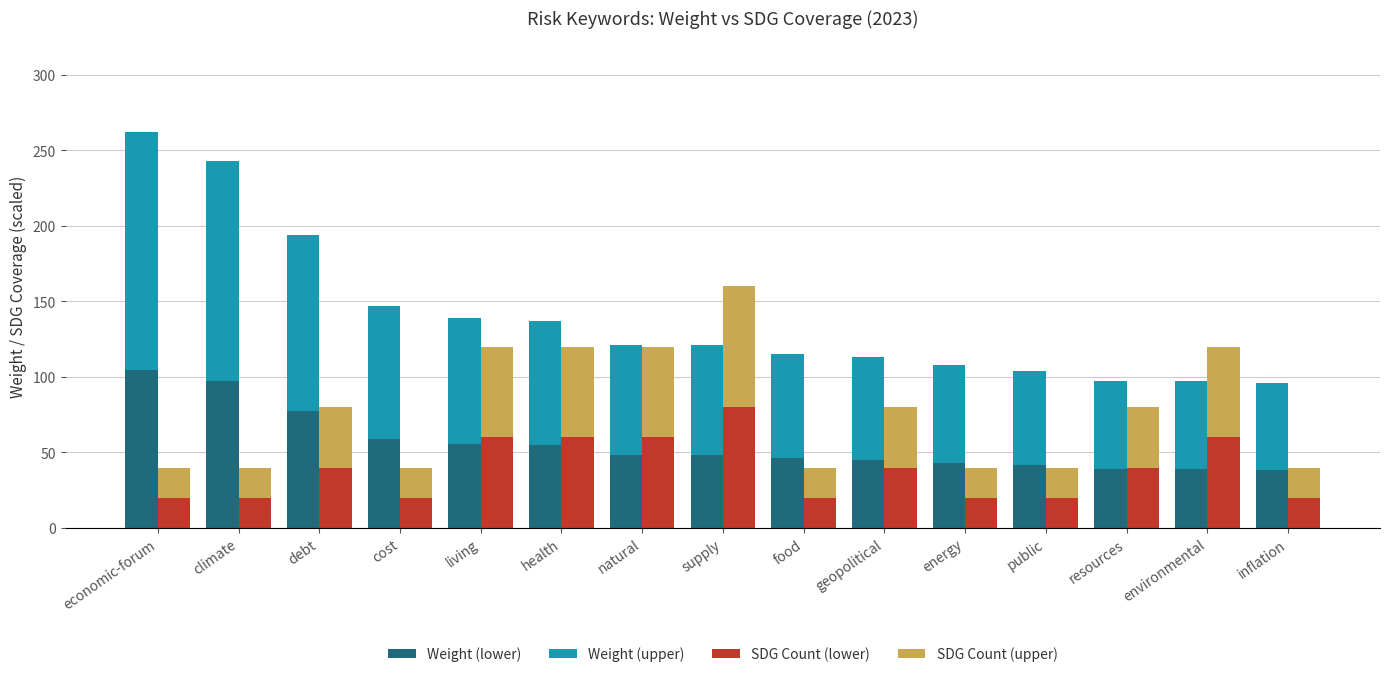

Reading left to right, transcribe all the data shown in this chart.

Weight (lower): 104.8	97.2	77.6	58.8	55.6	54.8	48.4	48.4	46.0	45.2	43.2	41.6	38.8	38.8	38.4
Weight (upper): 157.2	145.8	116.4	88.2	83.4	82.2	72.6	72.6	69.0	67.8	64.8	62.4	58.2	58.2	57.6
SDG Count (lower): 20.0	20.0	40.0	20.0	60.0	60.0	60.0	80.0	20.0	40.0	20.0	20.0	40.0	60.0	20.0
SDG Count (upper): 20.0	20.0	40.0	20.0	60.0	60.0	60.0	80.0	20.0	40.0	20.0	20.0	40.0	60.0	20.0